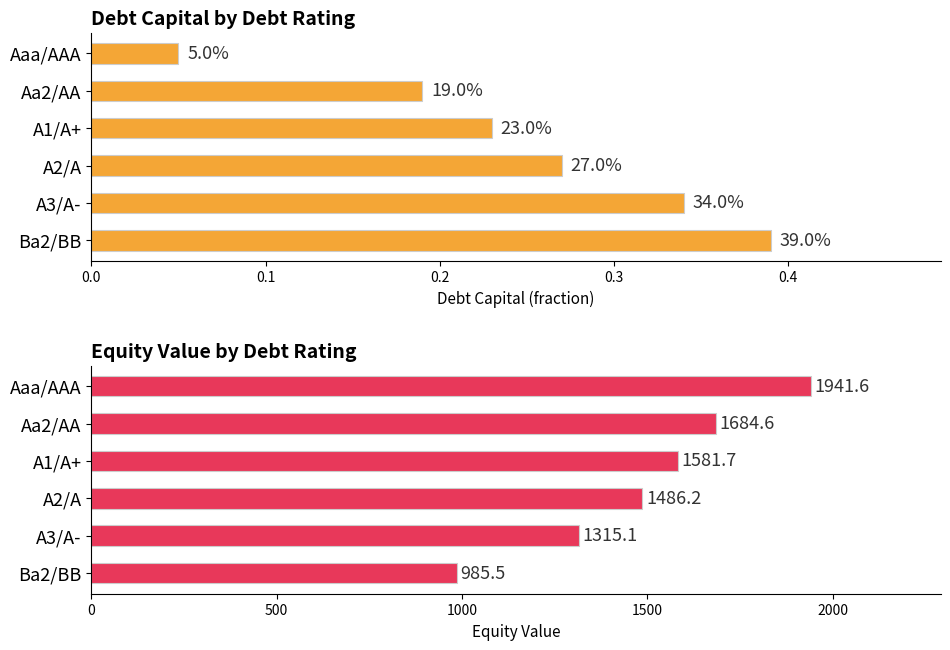

List the series in order of their peak value, highest first.

equity_value, debt_capital